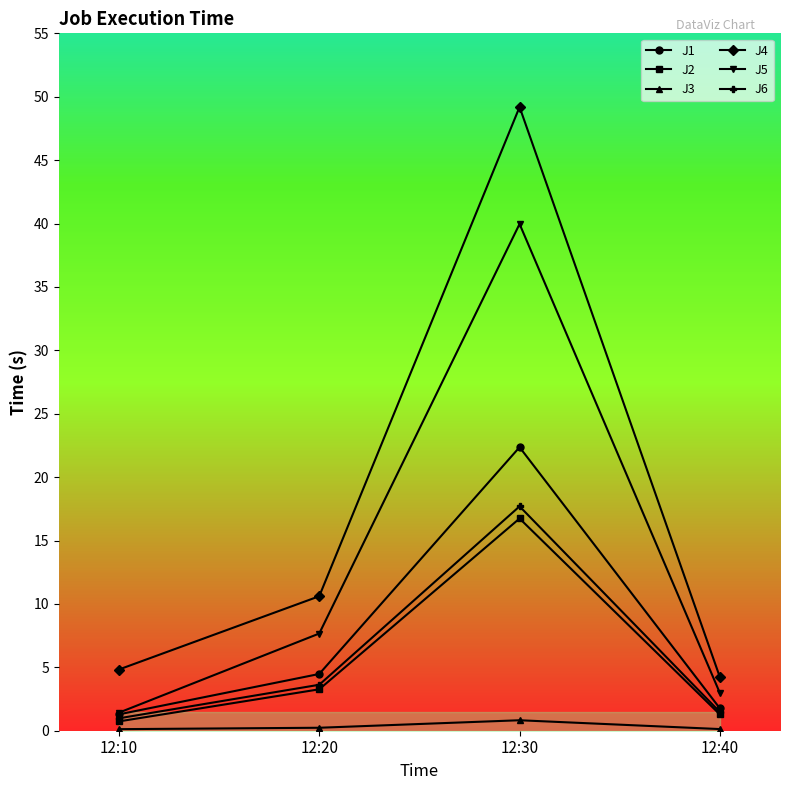

How many lines are shown in the chart?

6